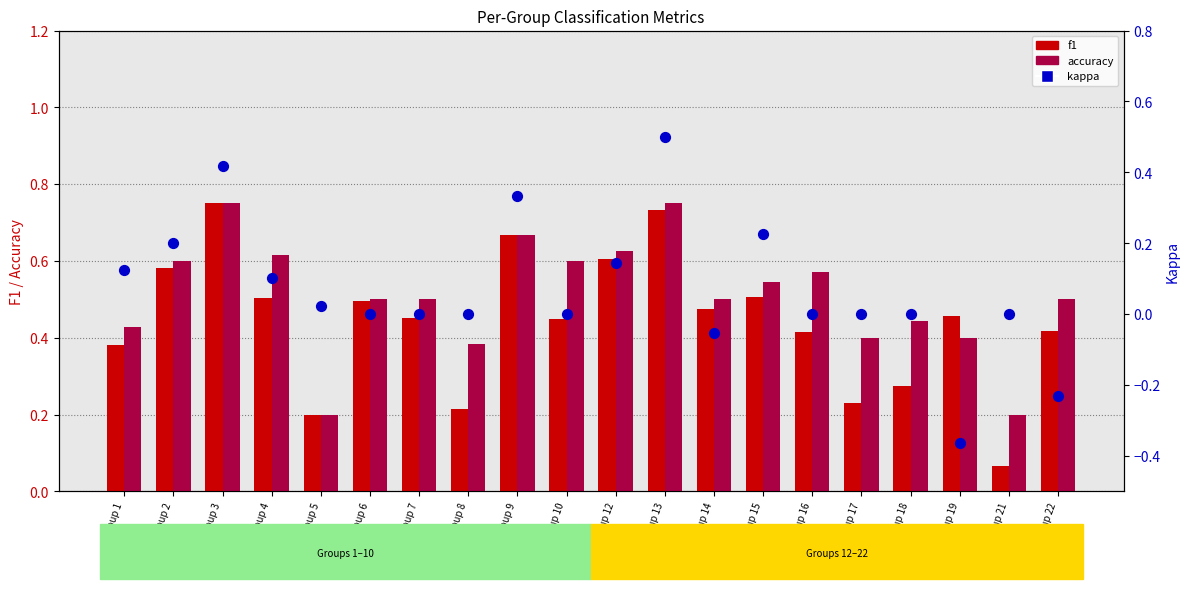

Which series reaches the maximum Y coordinate?

f1